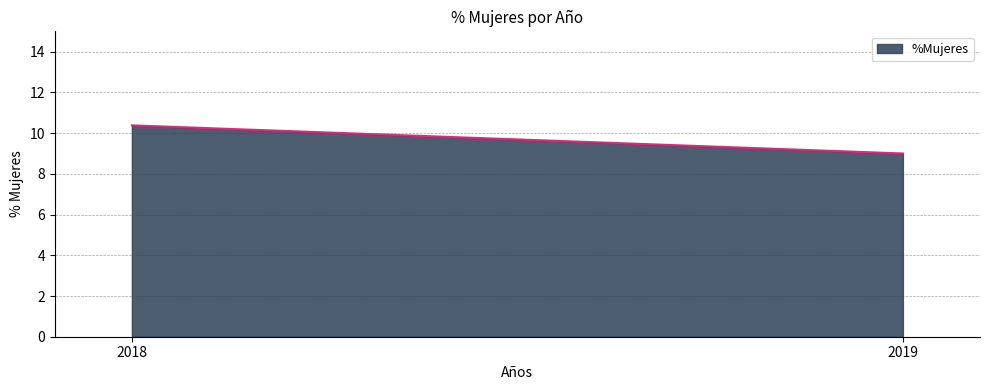

Rank the categories by value from lowest to highest.

2019, 2018